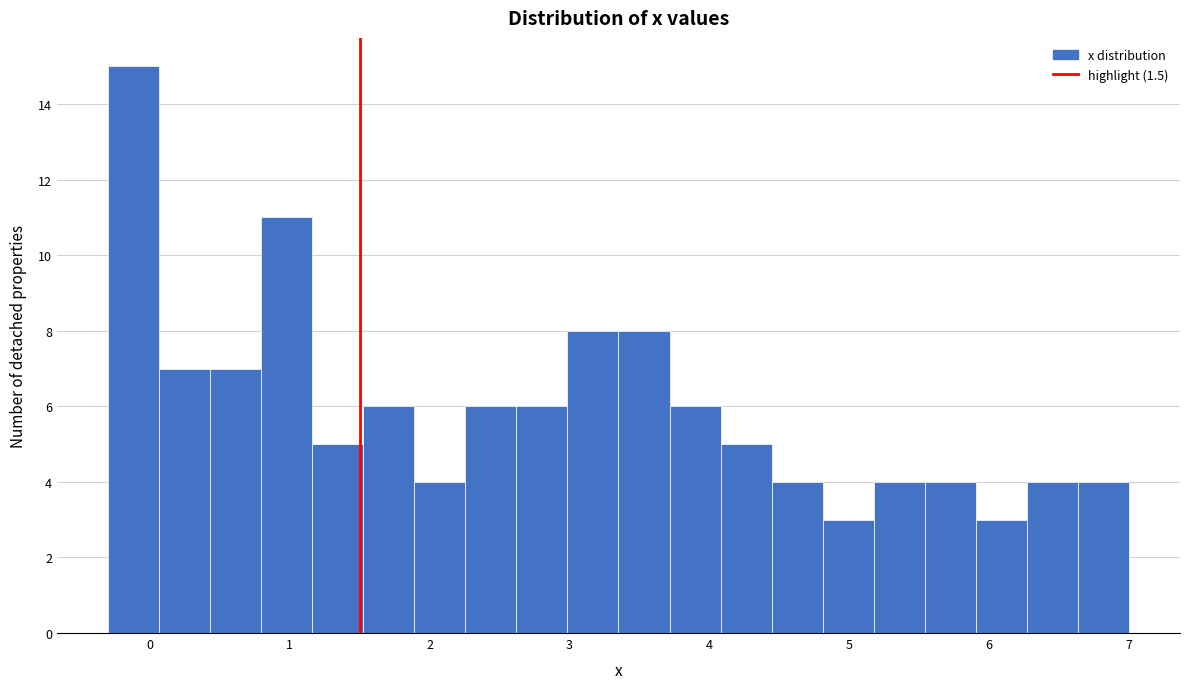

Around what value on the x-axis is the tallest bar? Give the approximate position of its centre, as read against the axis.

-0.1